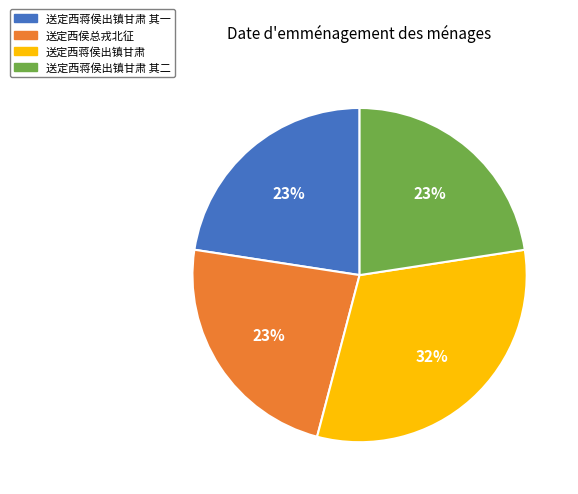

How many segments does this pie chart have?

4